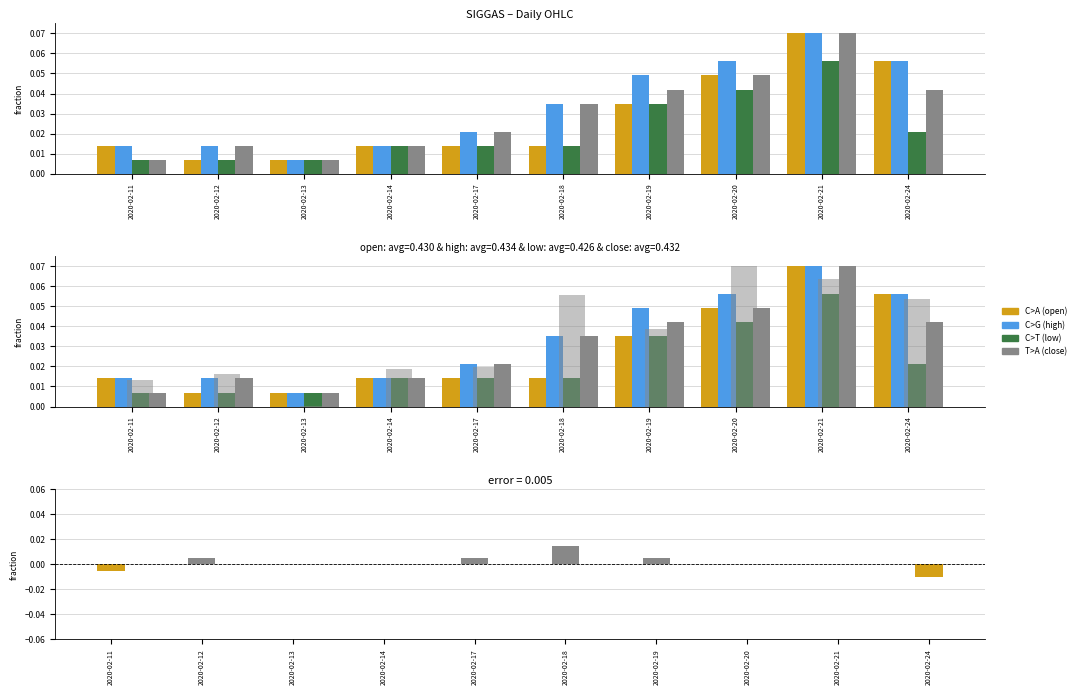

Are the bars horizontal?

No